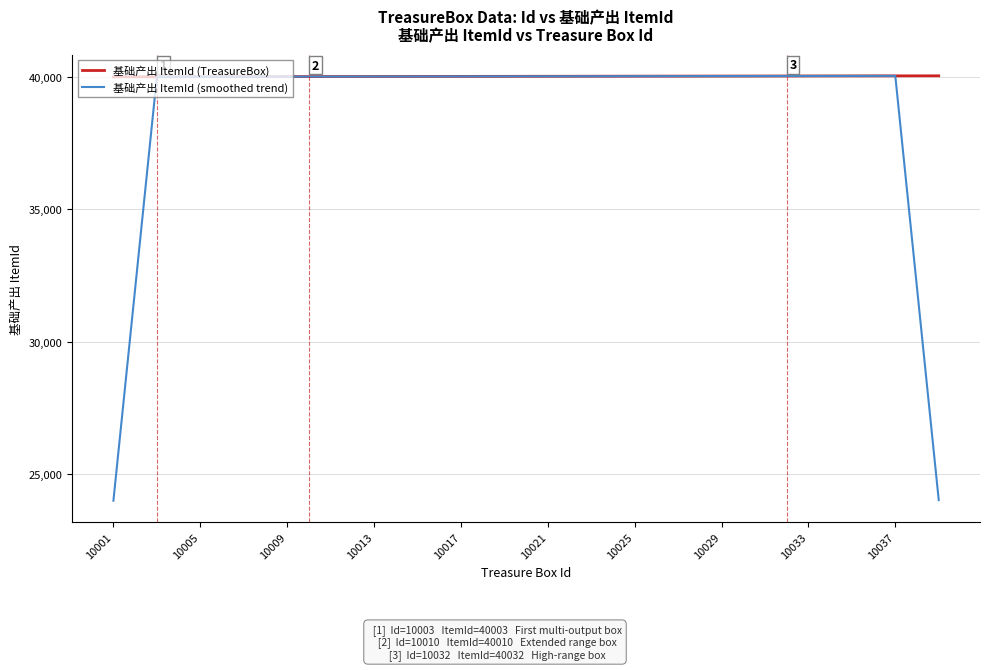

Count the number of categories in the chart.

39